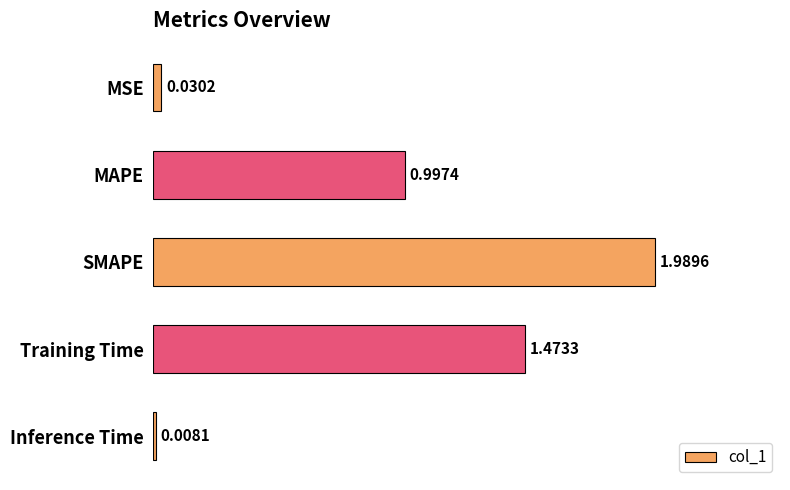

Which category has the highest value across all series?

SMAPE